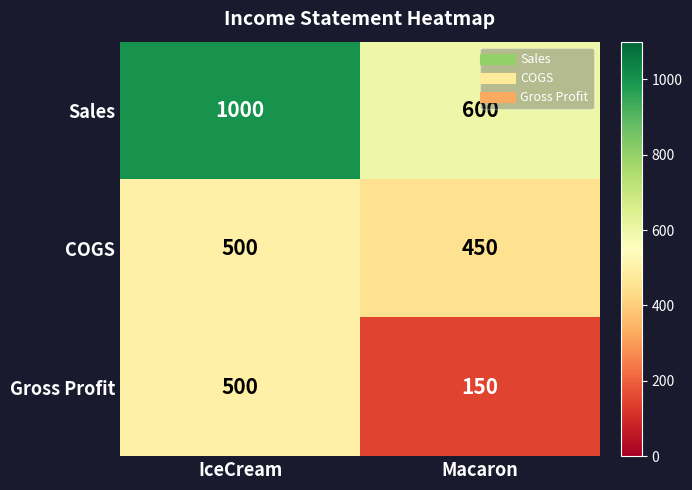

Reading right to left, transcribe all the data shown in this chart.

Sales: 600	1000
COGS: 450	500
Gross Profit: 150	500